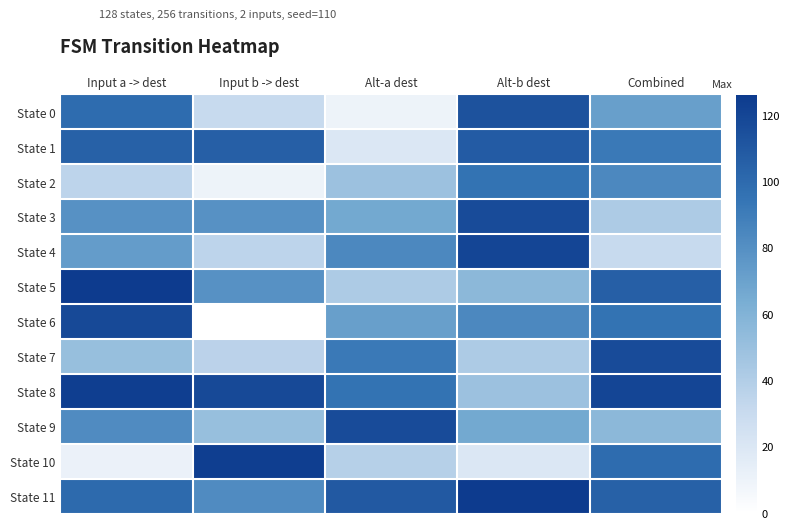

What is the total value across all series at Alt-b dest?

996